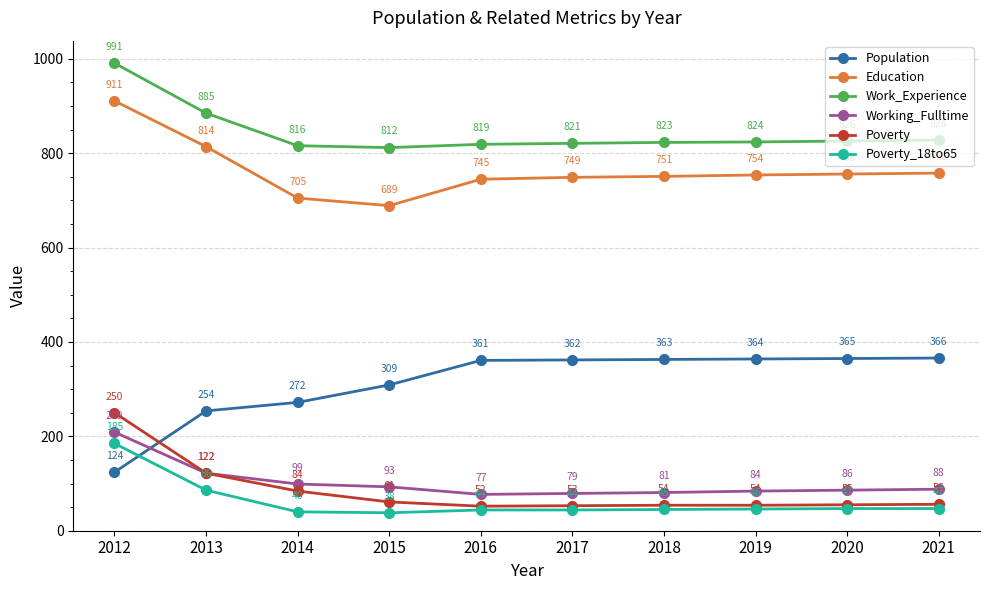

At how many categories does at least one series exceed 215?

10